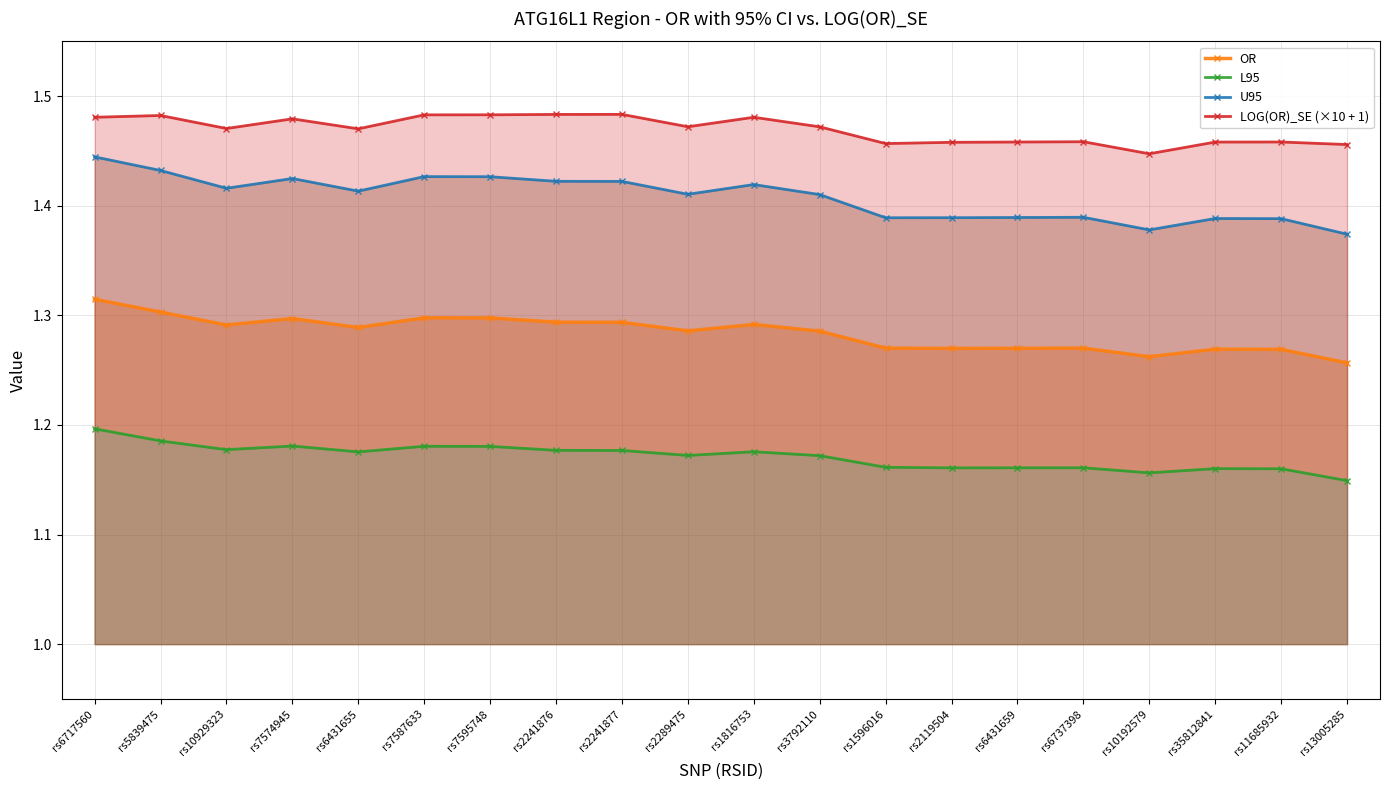

Which has a higher value, rs10929323 or rs1816753?

rs1816753